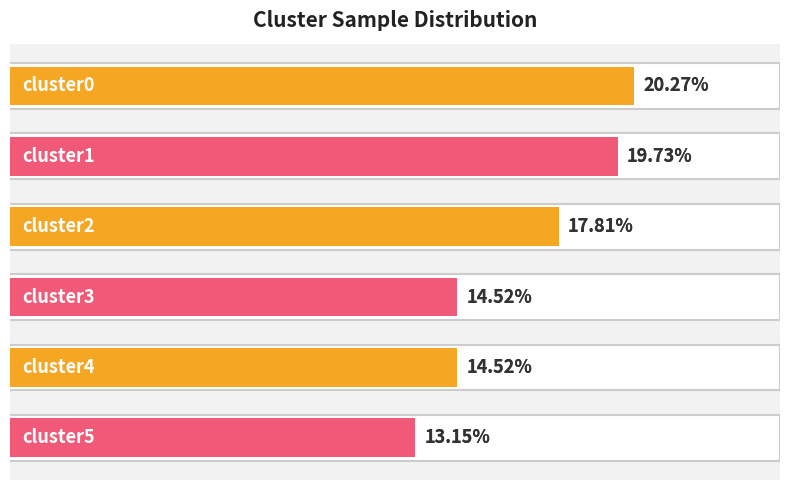

What is the average value?

16.7